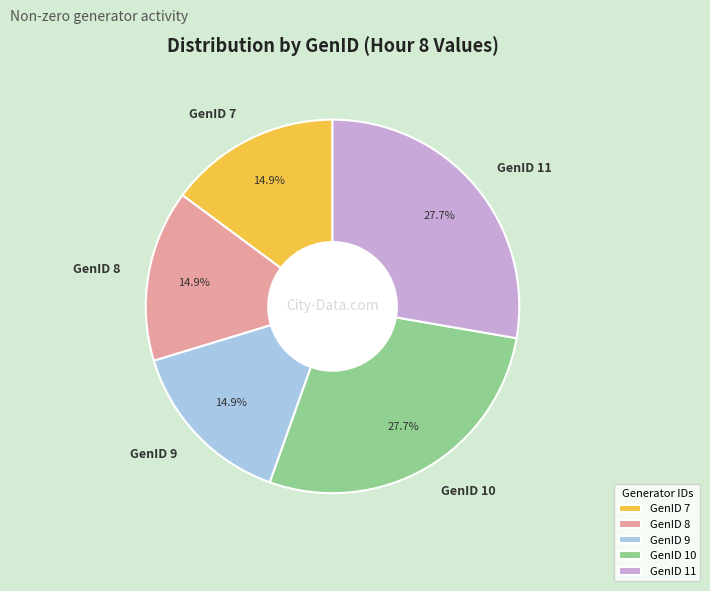

What is the total percentage of GenID 11 and GenID 7?

42.6%